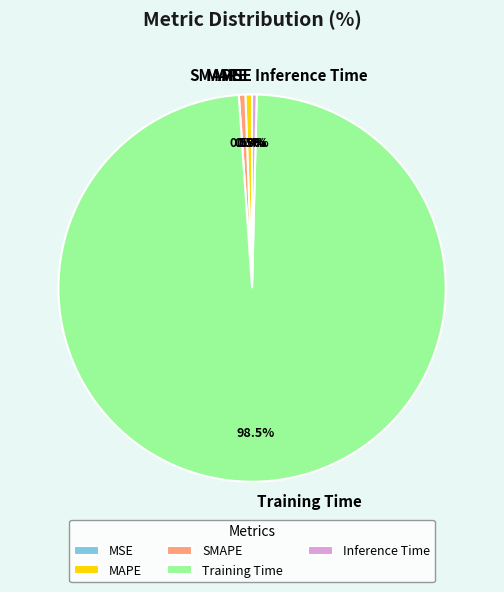

What percentage do MAPE and Inference Time together represent?

0.9%